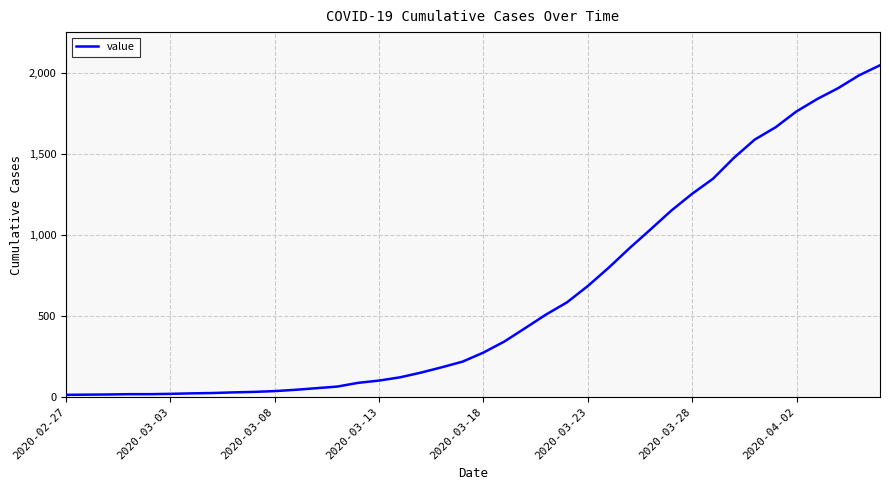

What is the difference between the maximum and minimum values?

2036